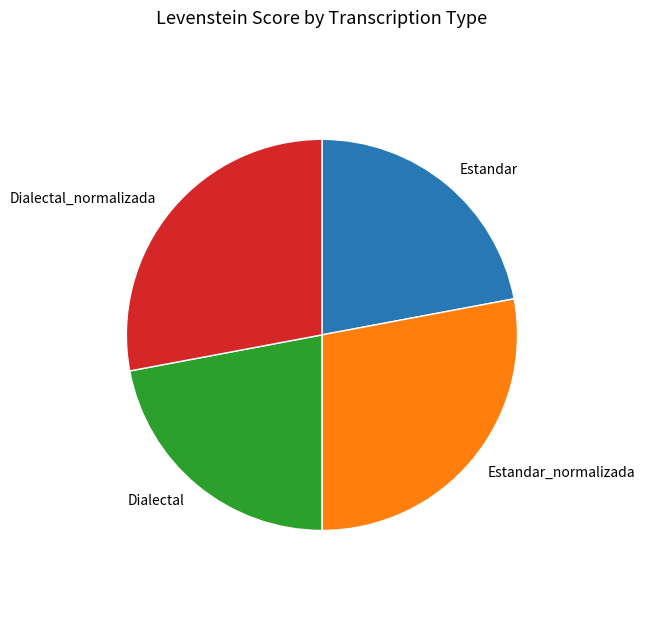

The Dialectal_normalizada slice represents 22% of the pie. True or false?

False